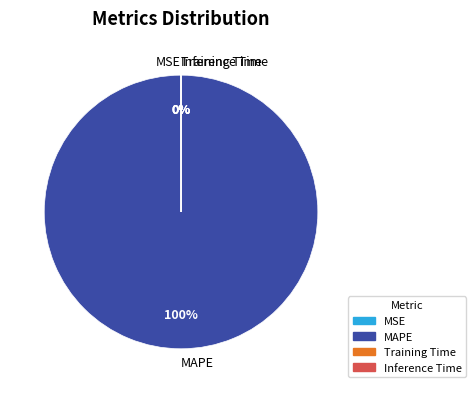

What percentage is the MAPE slice, to the nearest percent?

100%